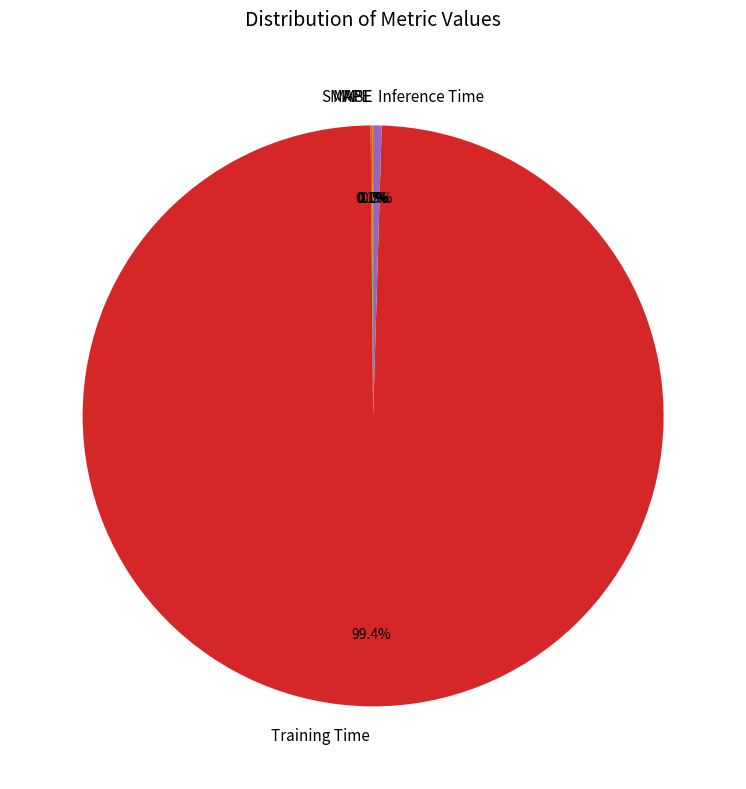

Which category has the biggest portion of the pie?

Training Time